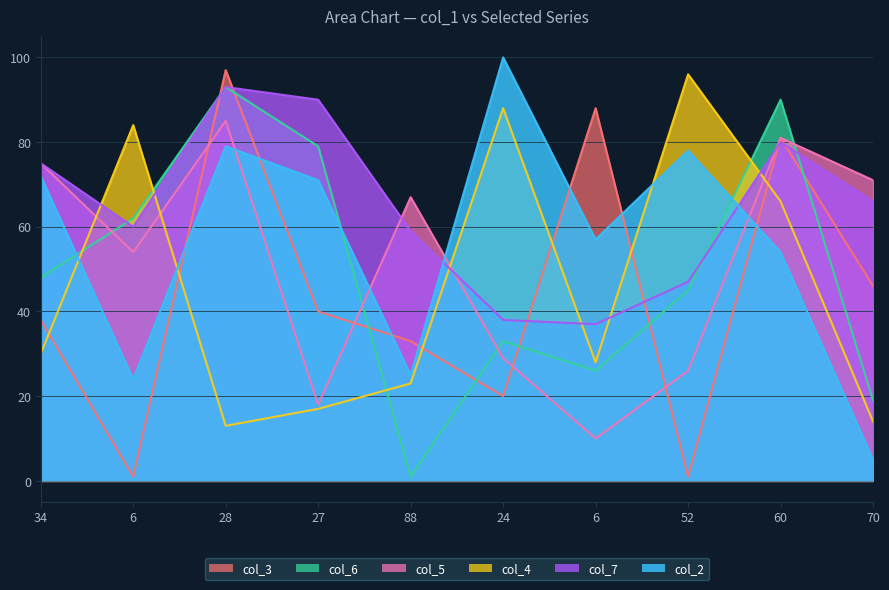

Which series ends up on top after the final intersection of col_7 and col_2?

col_7